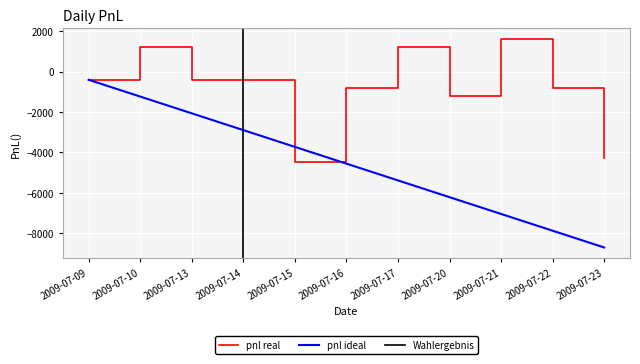

Is it true that the value at 2009-07-16 is -315.3?

False